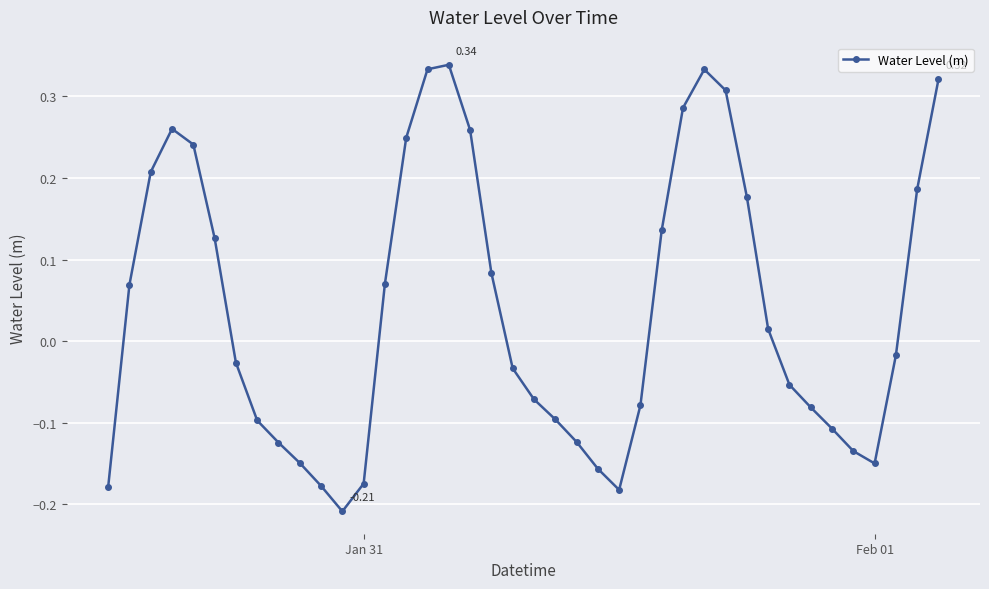

How many interior local valleys (lower than both neighbors) does the data have?

3